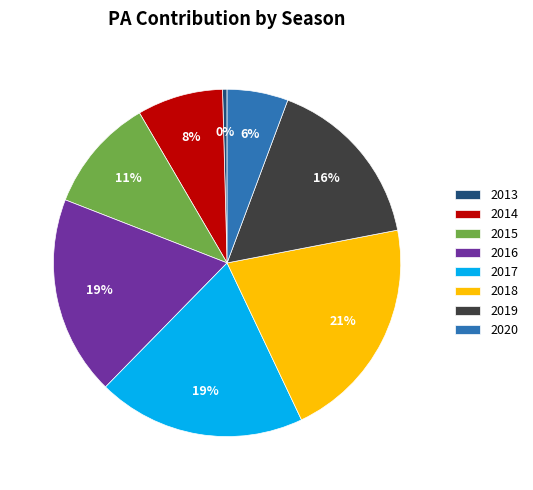

Is it true that 2015 is 23% of the pie?

False